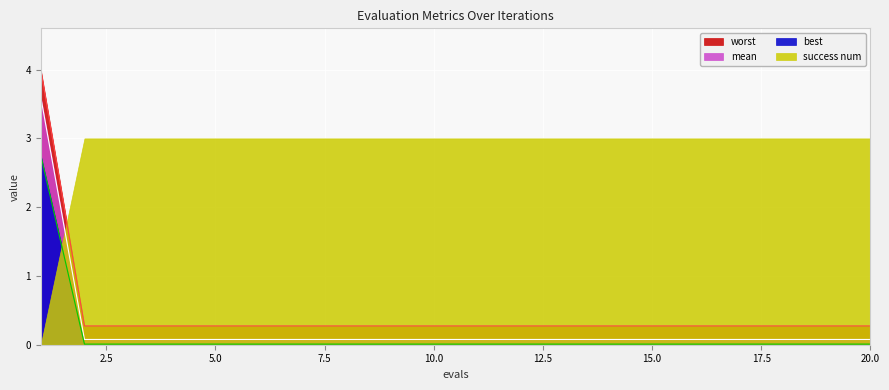

What is the sum of all mean values?

9.2